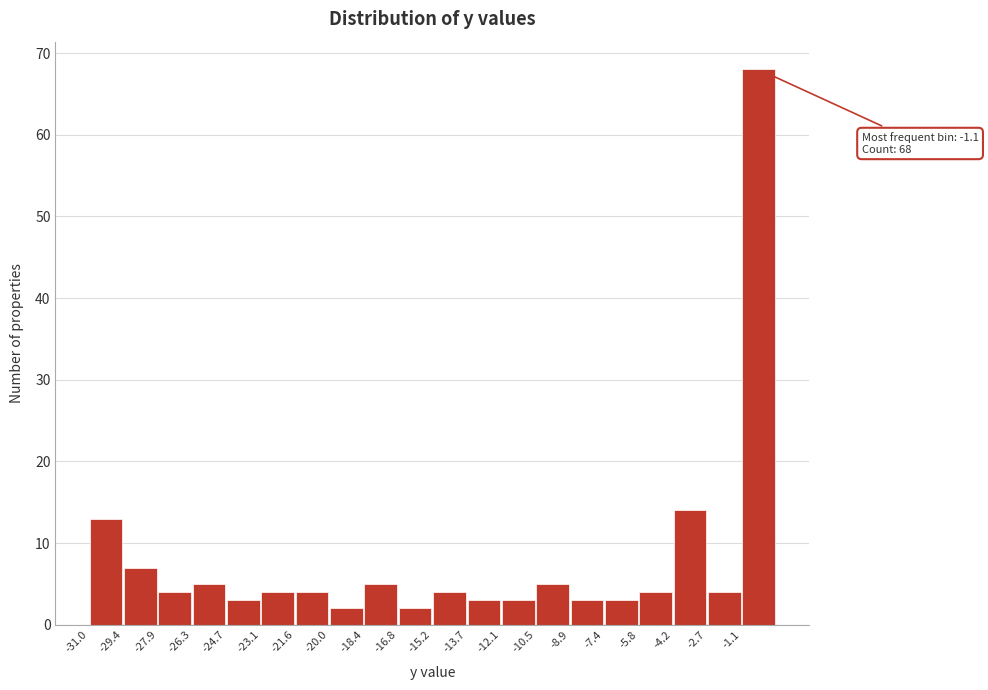

Which range on the x-axis has the tallest bar?

-1.0 to 0.6